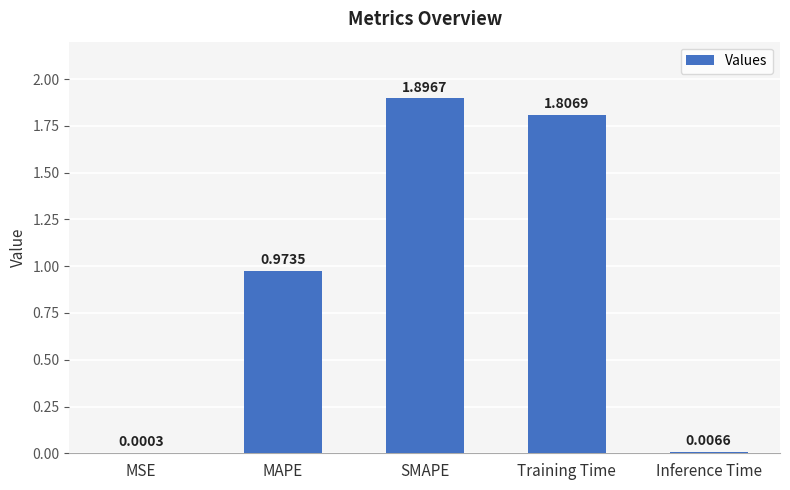

What is the change in value from SMAPE to Inference Time?

-1.9